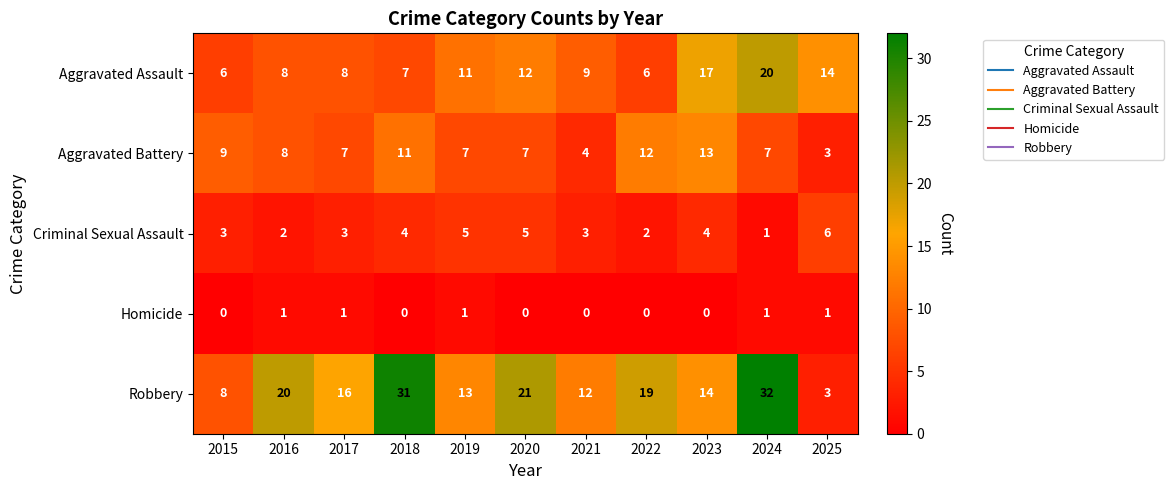

What is the spread (max minus min) of values at 2022?

19